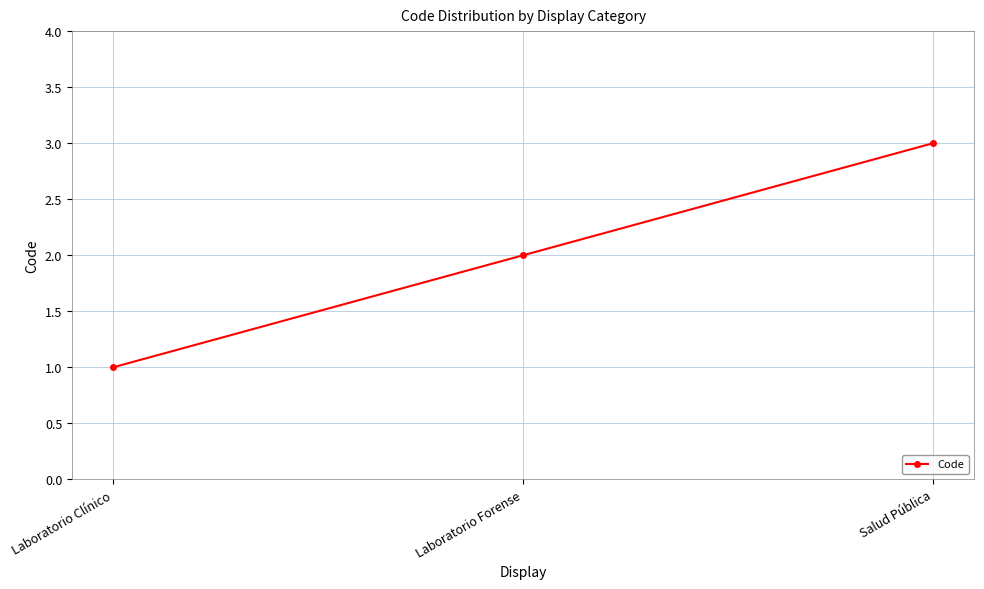

The chart shows a value of 2 at Laboratorio Forense. True or false?

True